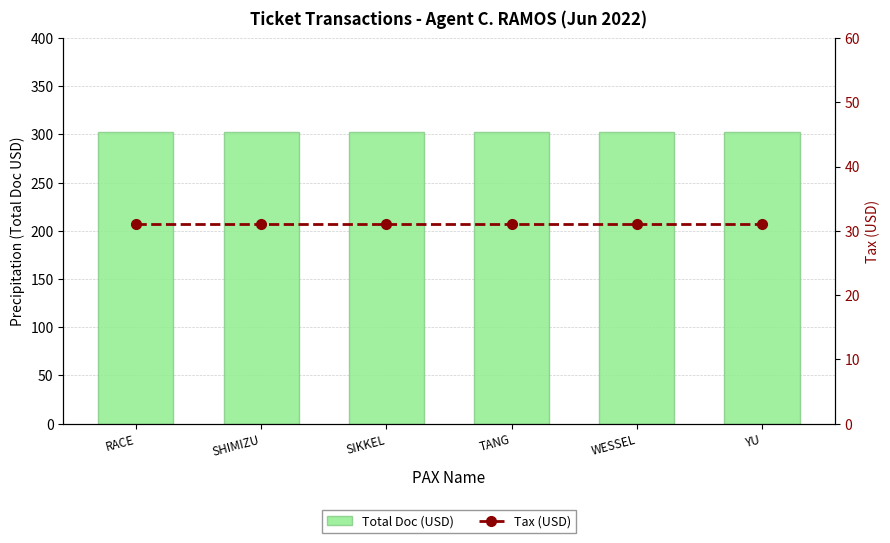

True or false: Total Doc (USD) has a value of 540.5 at YU.

False